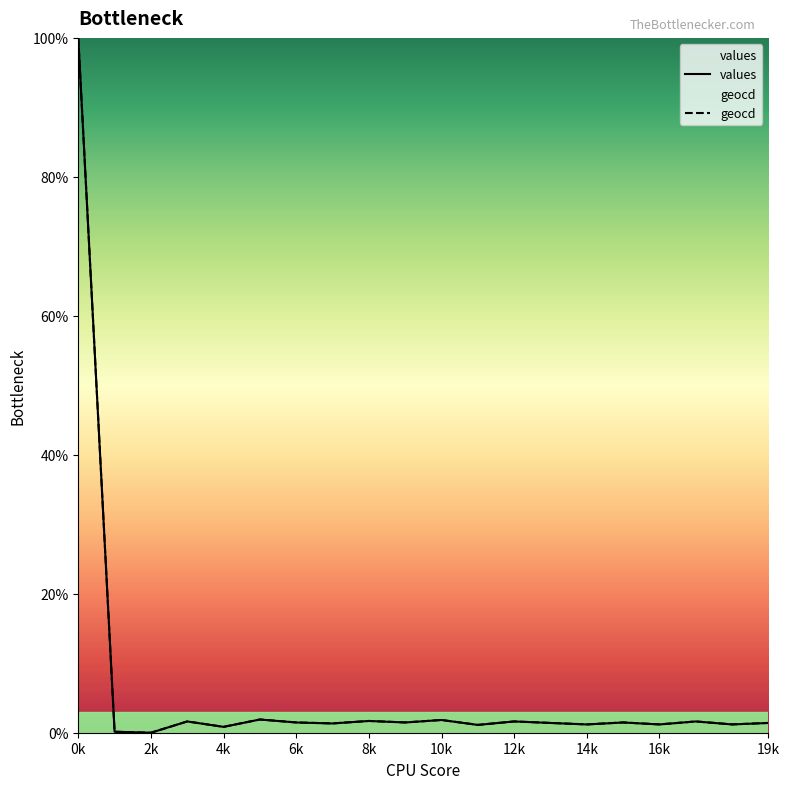

Rank the series by their maximum value, from highest to lowest.

values, geocd